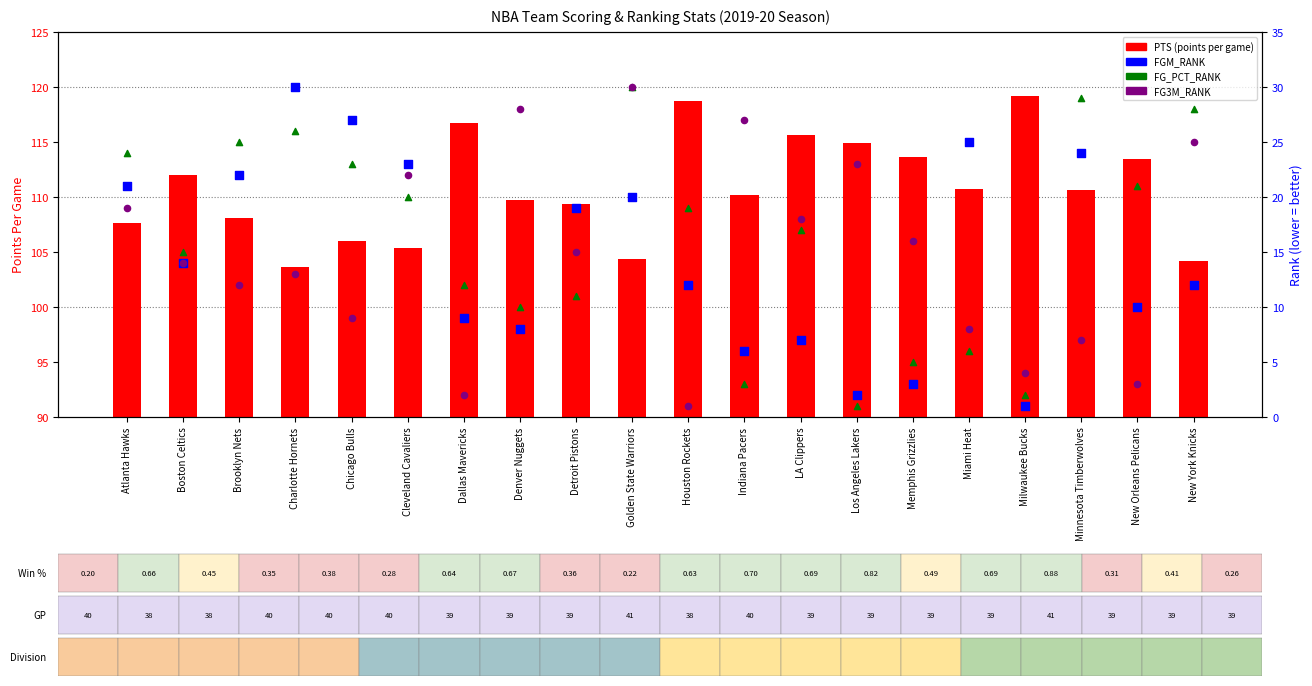

At which category is the sum across all series the highest?

Golden State Warriors